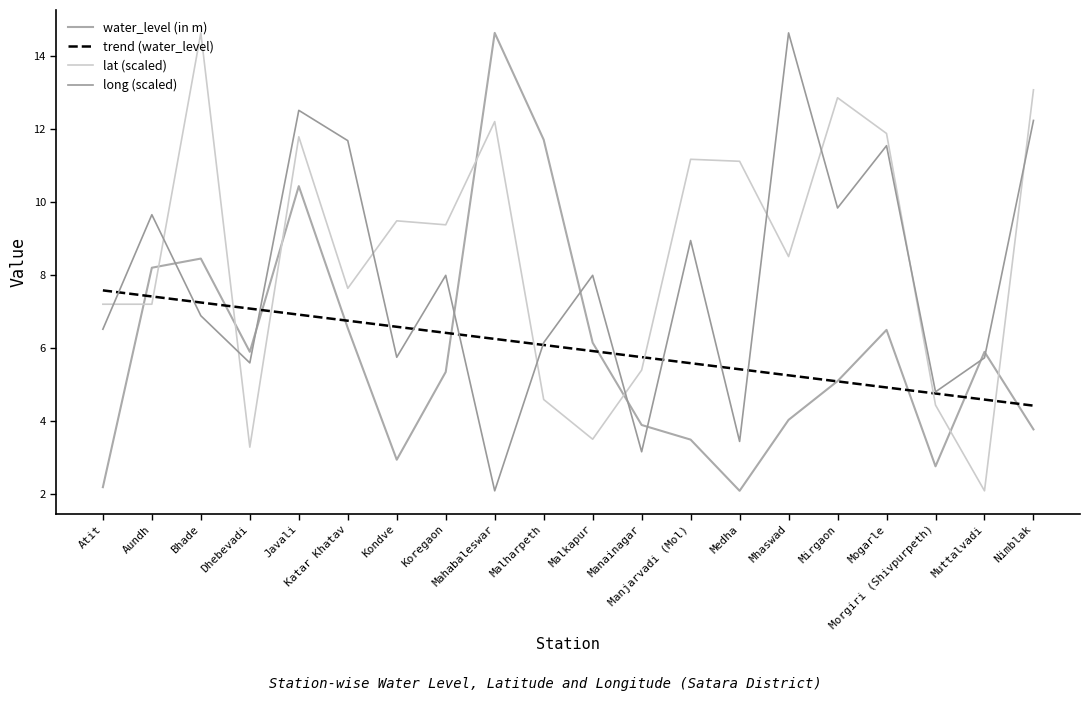

True or false: trend (water_level) has more than 1 interior local peaks.

False